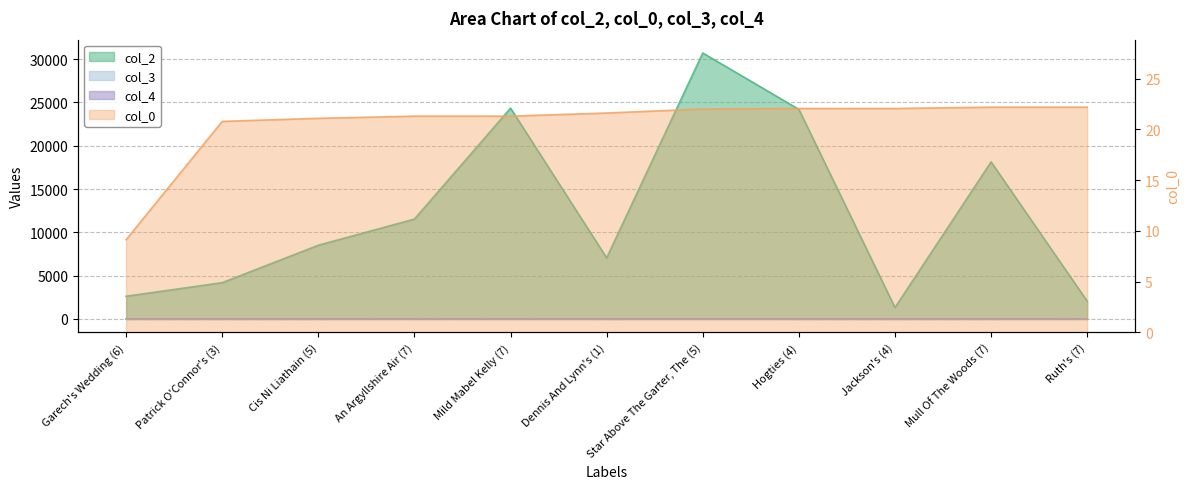

Does the chart display data point markers on the line(s)?

No